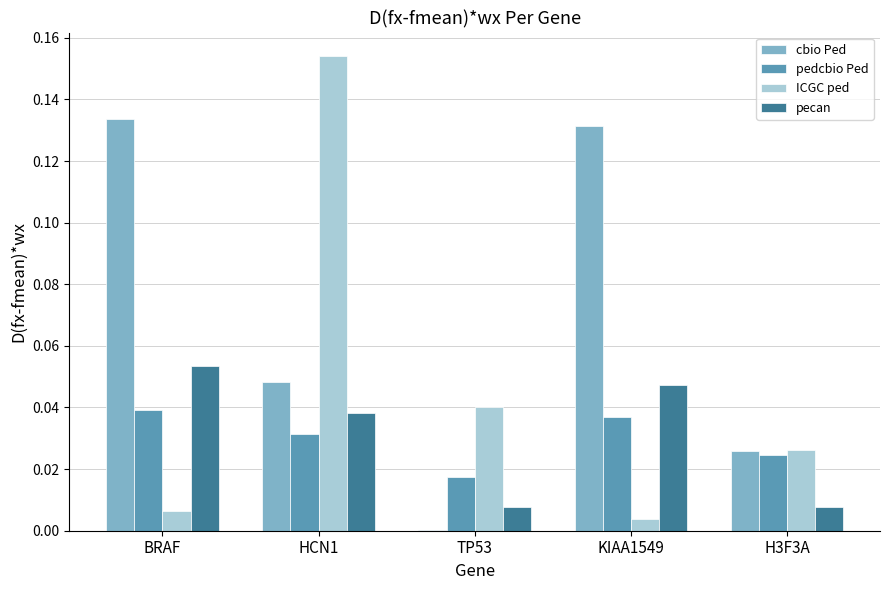

The value of pedcbio Ped at HCN1 is 0.0. True or false?

True